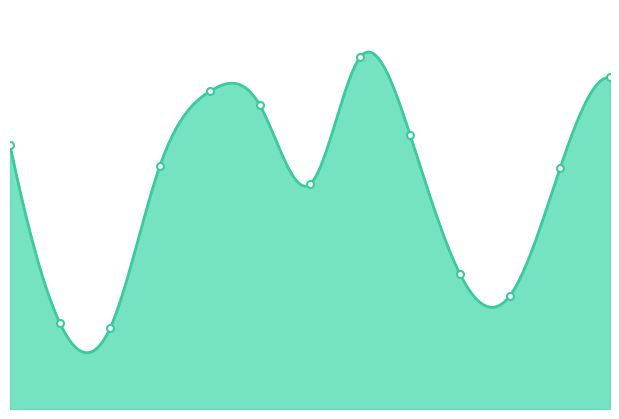

Where is the data nearest to the value 13?

31